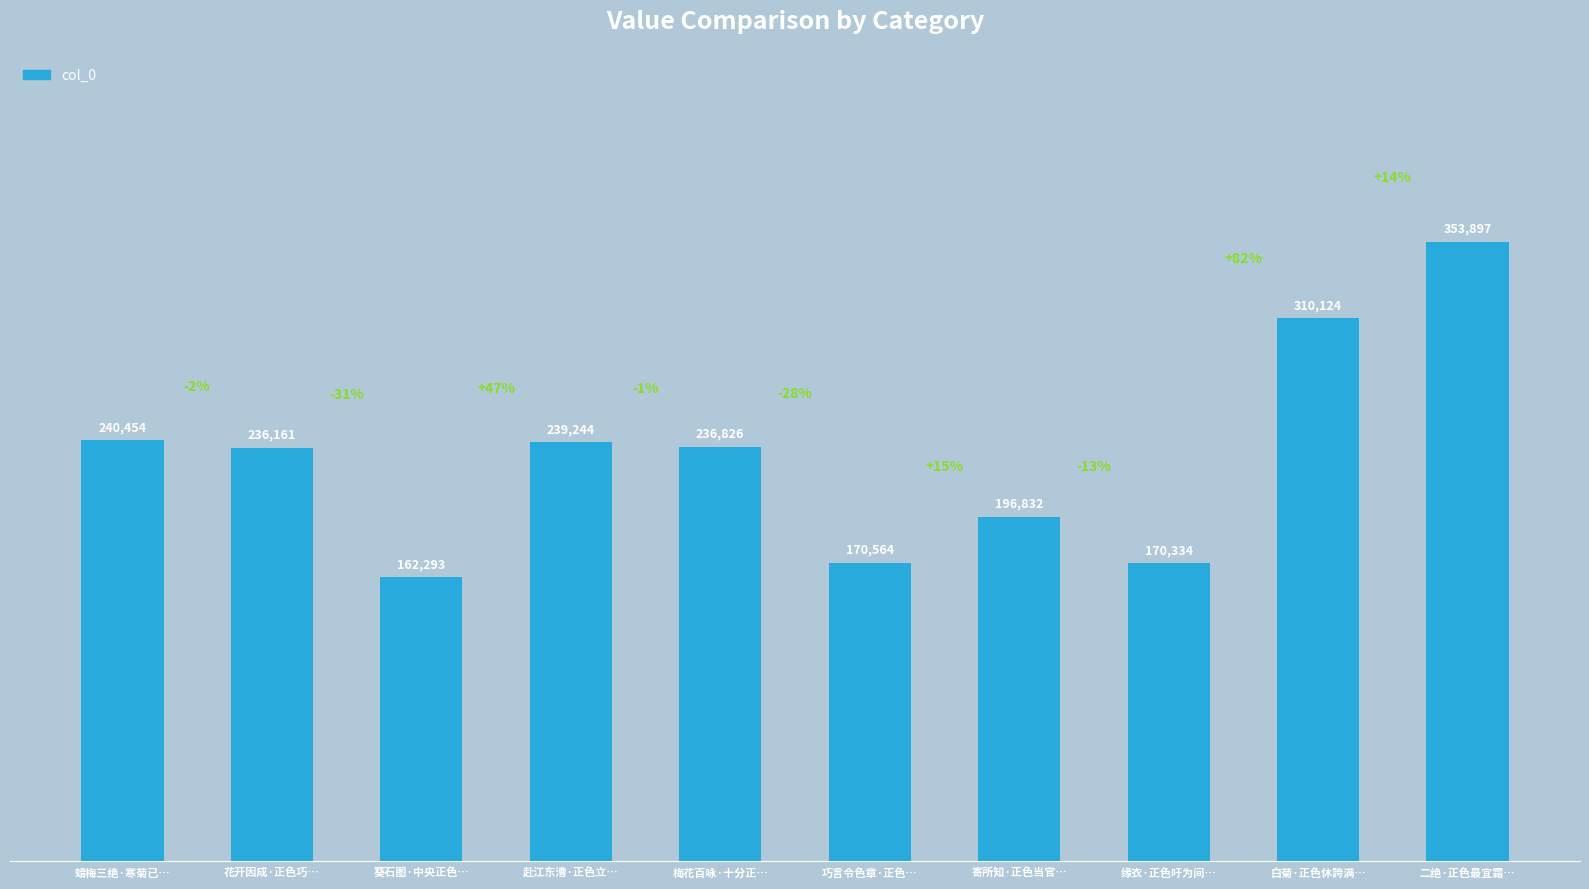

What is the value of the 2nd bar from the left?

236161